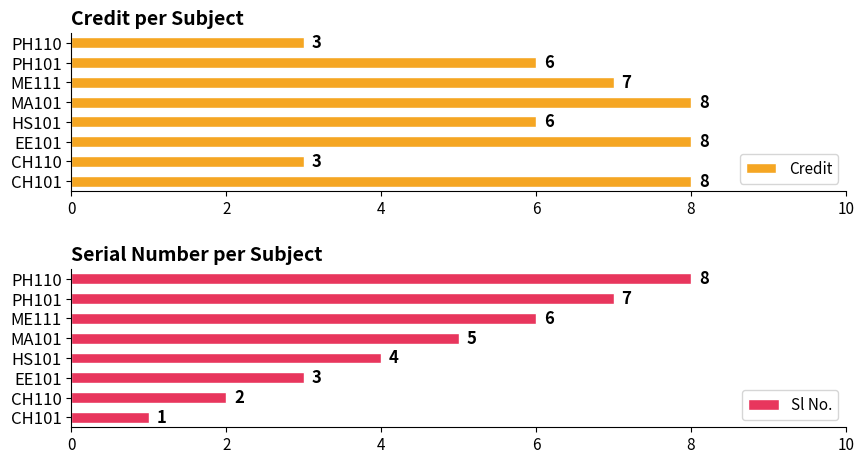

How many bars are there in total?

16